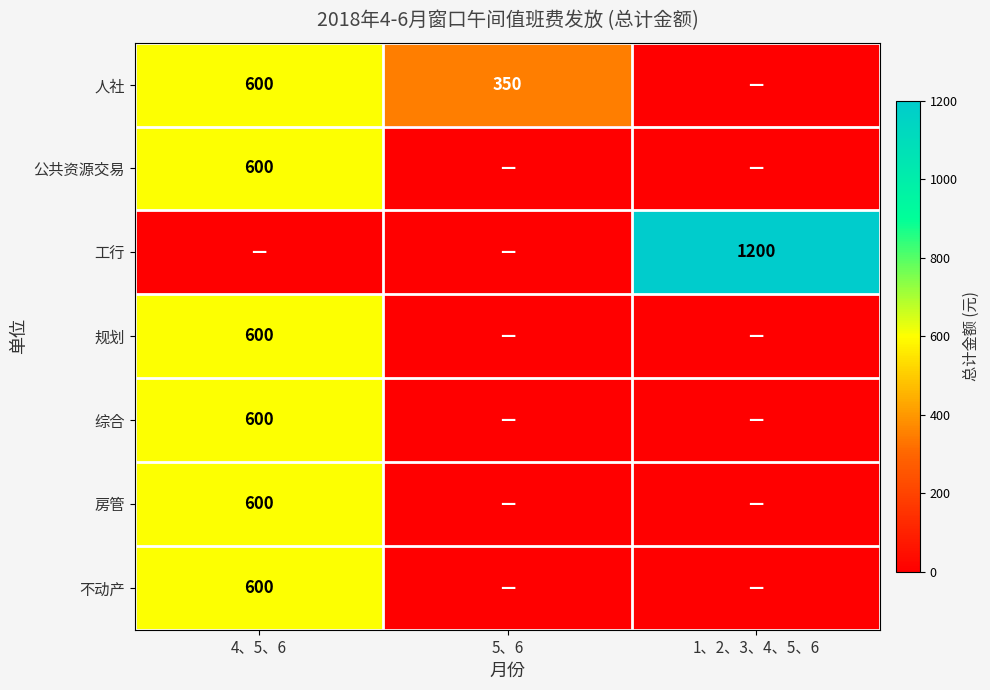

Is the value of 工行 at 1、2、3、4、5、6 greater than the value of 规划 at 4、5、6?

Yes